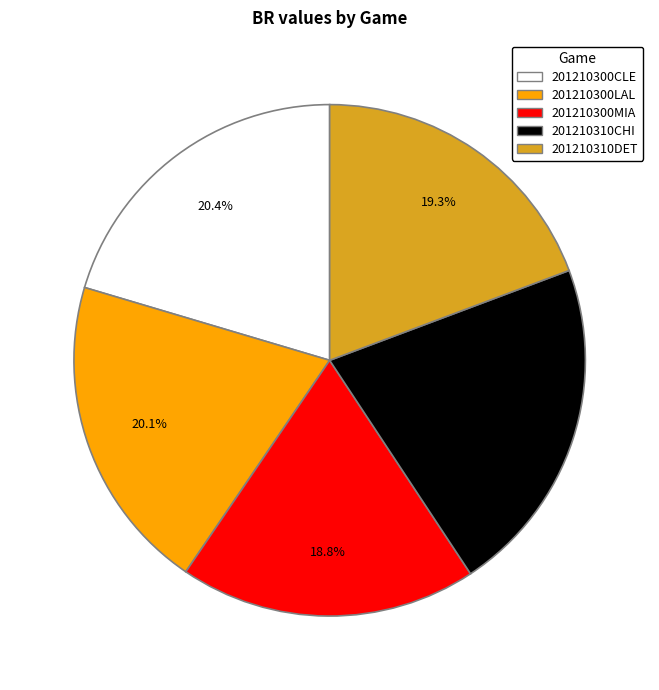

To the nearest percent, what is the difference between the largest and smallest slice percentages?

3%